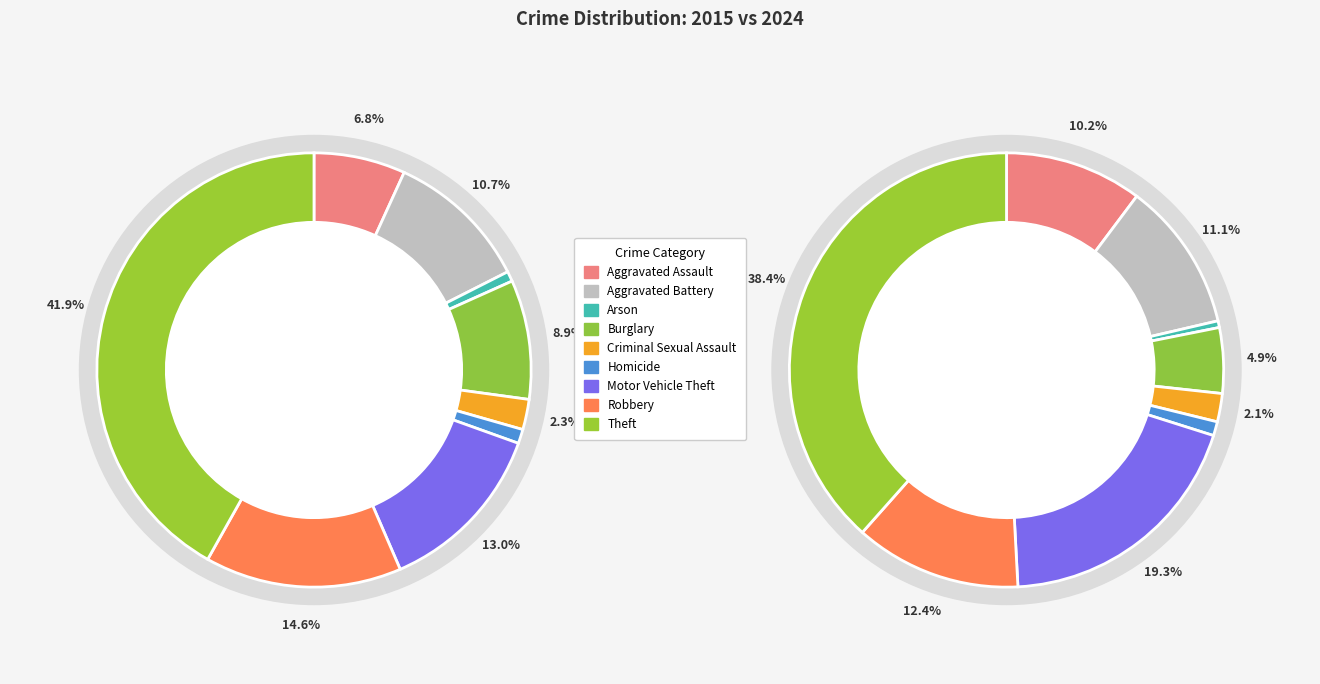

Is there a majority slice in this chart?

No